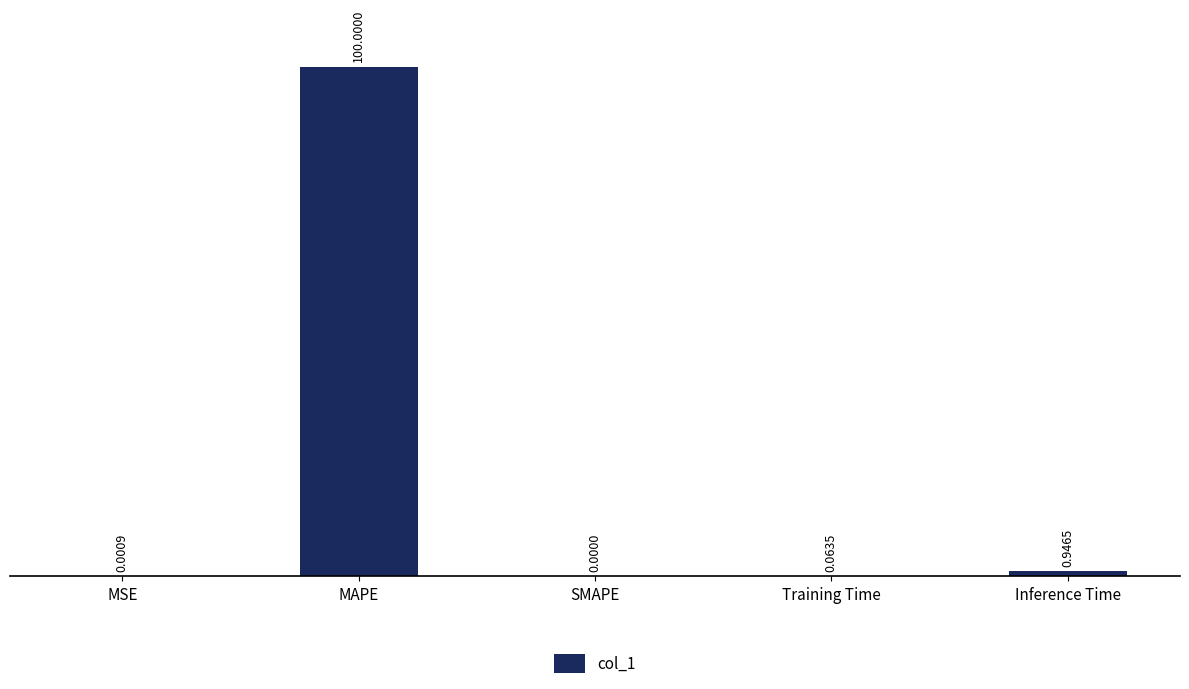

Which has a higher value, SMAPE or Training Time?

Training Time